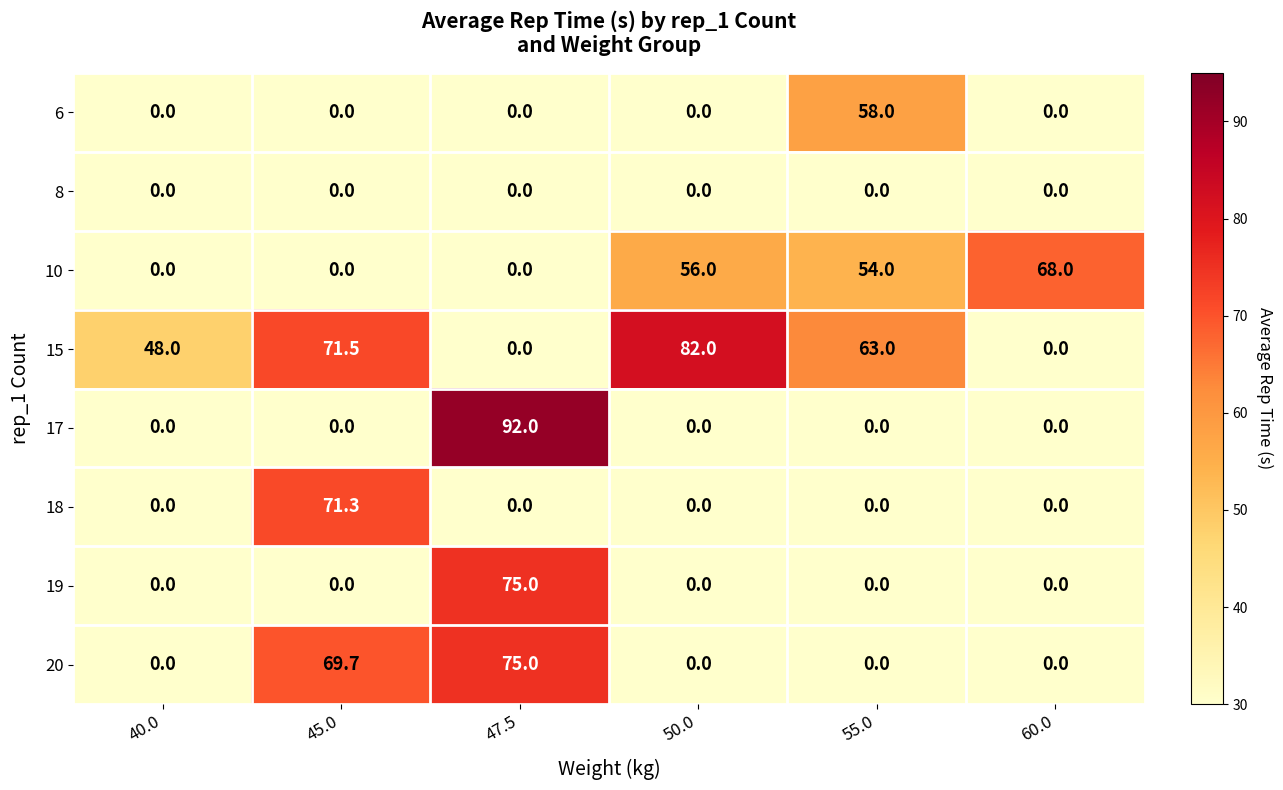

What is the total value across all series at 40.0?

48.0